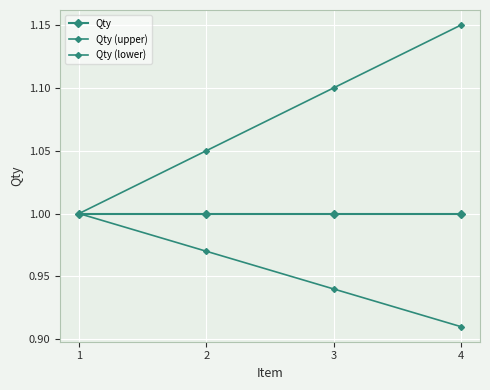

Is it true that Qty (upper) equals 1.1 at 4?

True